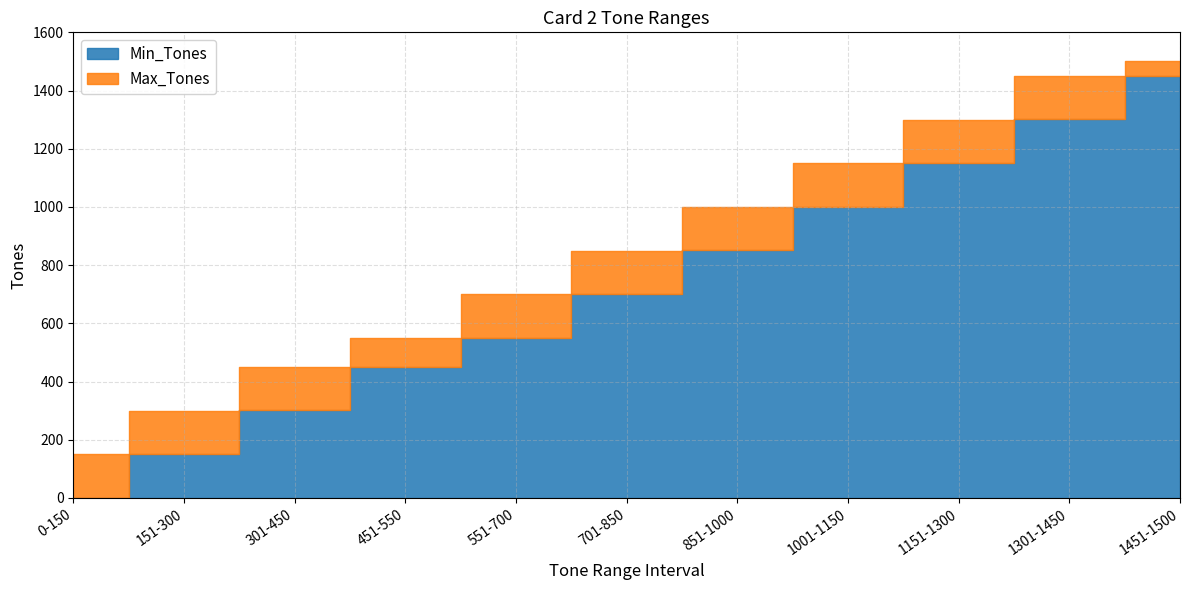

Which category has the highest value in the Max_Tones series?

1451-1500